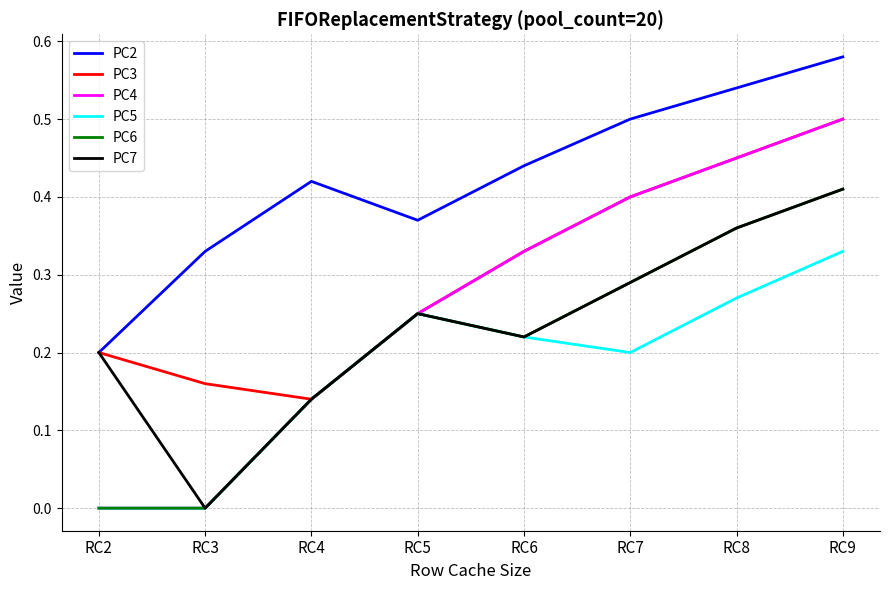

Which series has the largest range (max minus min)?

PC4